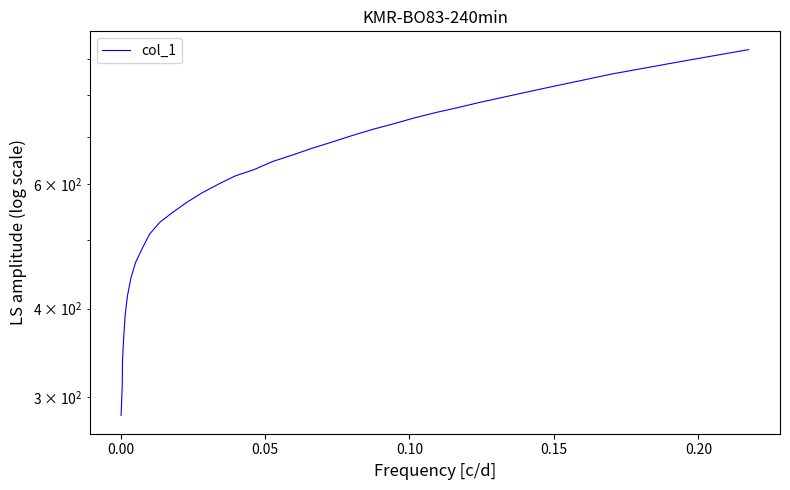

How many lines are shown in the chart?

1